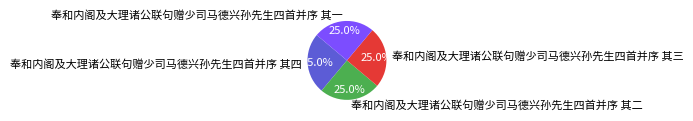

What portion of the pie excludes 奉和内阁及大理诸公联句赠少司马德兴孙先生四首并序 其一?

75.0%